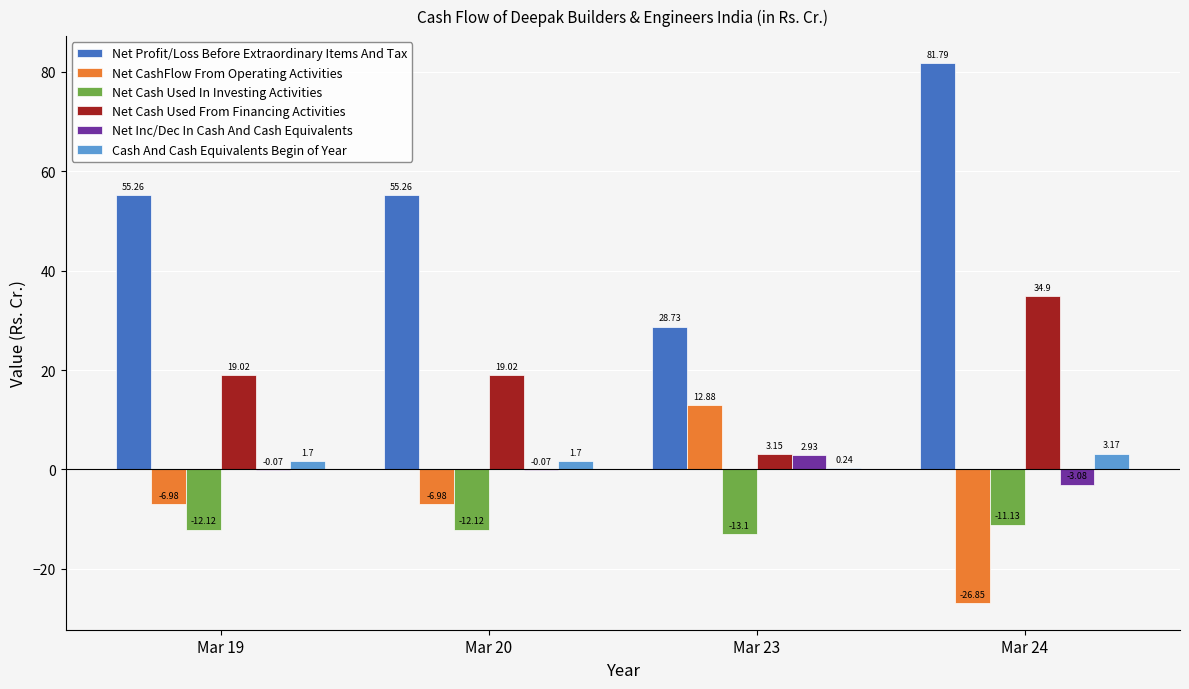

The Net CashFlow From Operating Activities series shows -26.9 at Mar 24. True or false?

True